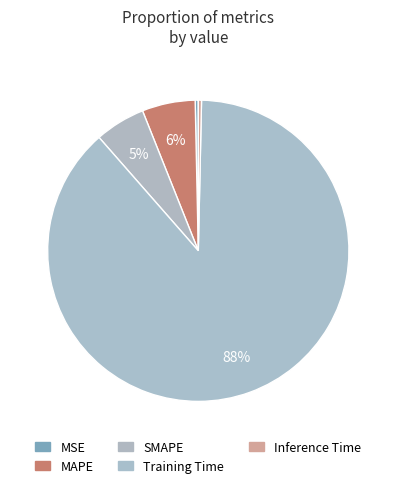

What portion of the pie excludes Inference Time?

99.7%